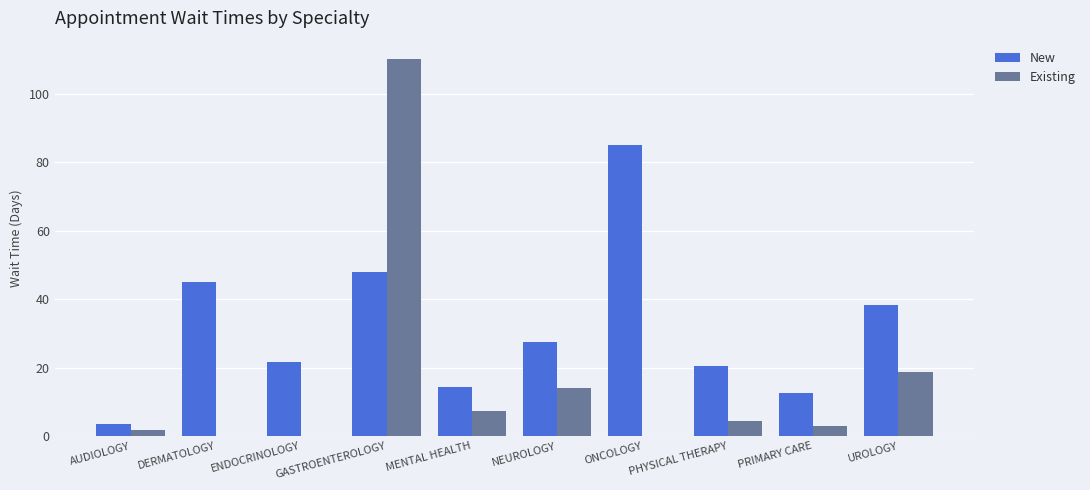

Between MENTAL HEALTH and UROLOGY, which series saw the biggest shift?

New